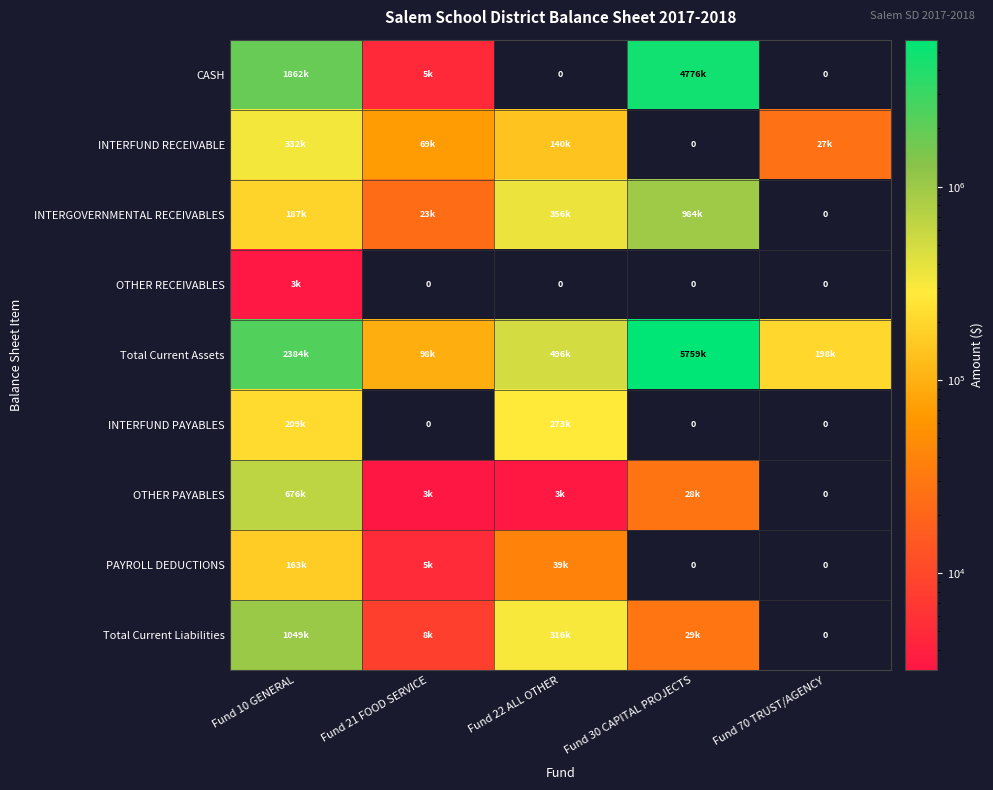

Which category has the highest value across all series?

Fund 30 CAPITAL PROJECTS